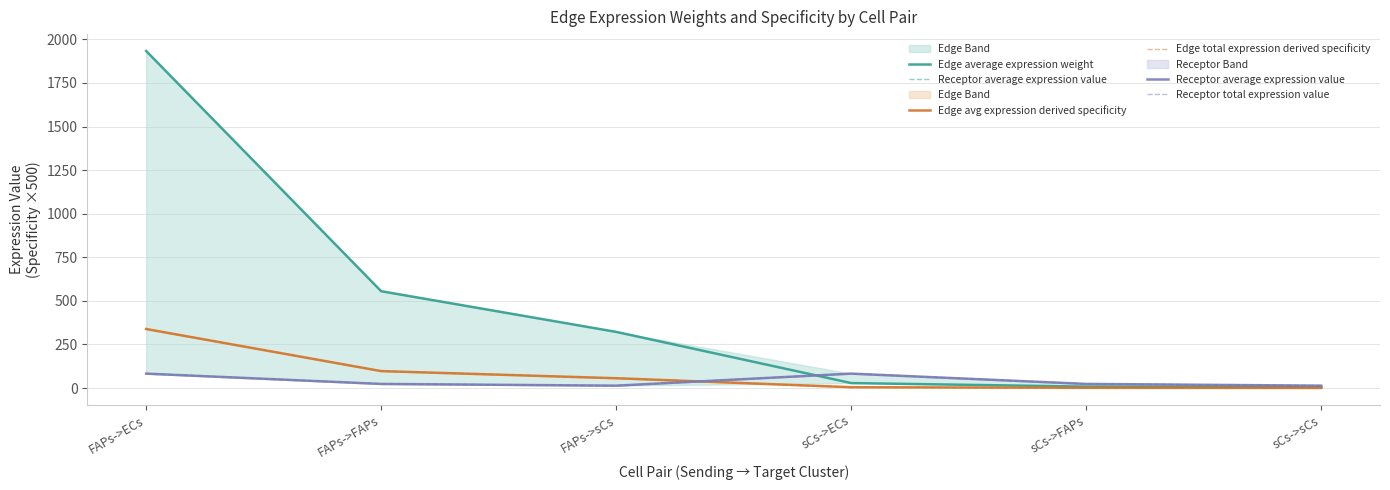

Which series has the largest range (max minus min)?

Edge average expression weight